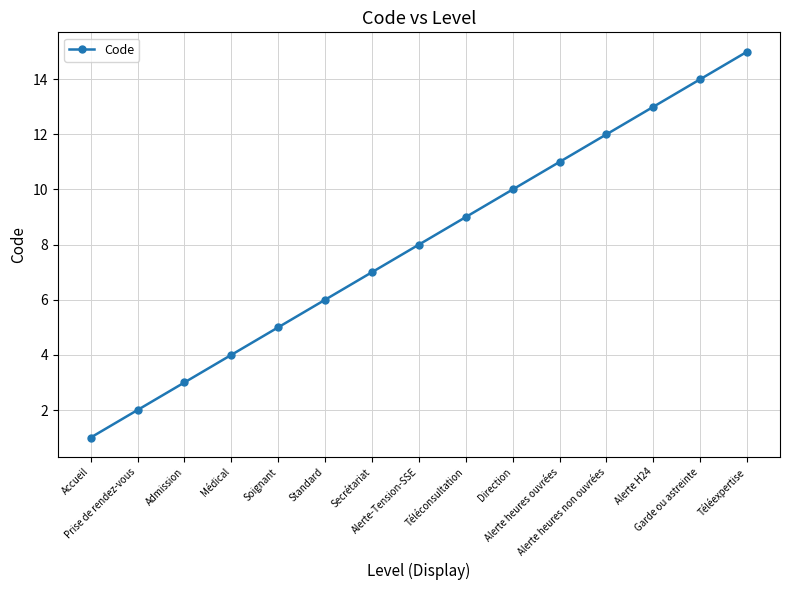

Reading left to right, transcribe all the data shown in this chart.

1	2	3	4	5	6	7	8	9	10	11	12	13	14	15